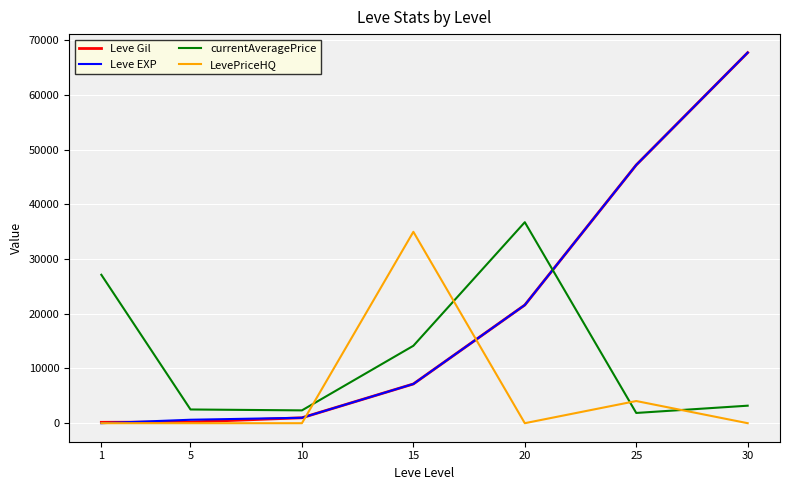

Which category has the highest value across all series?

30